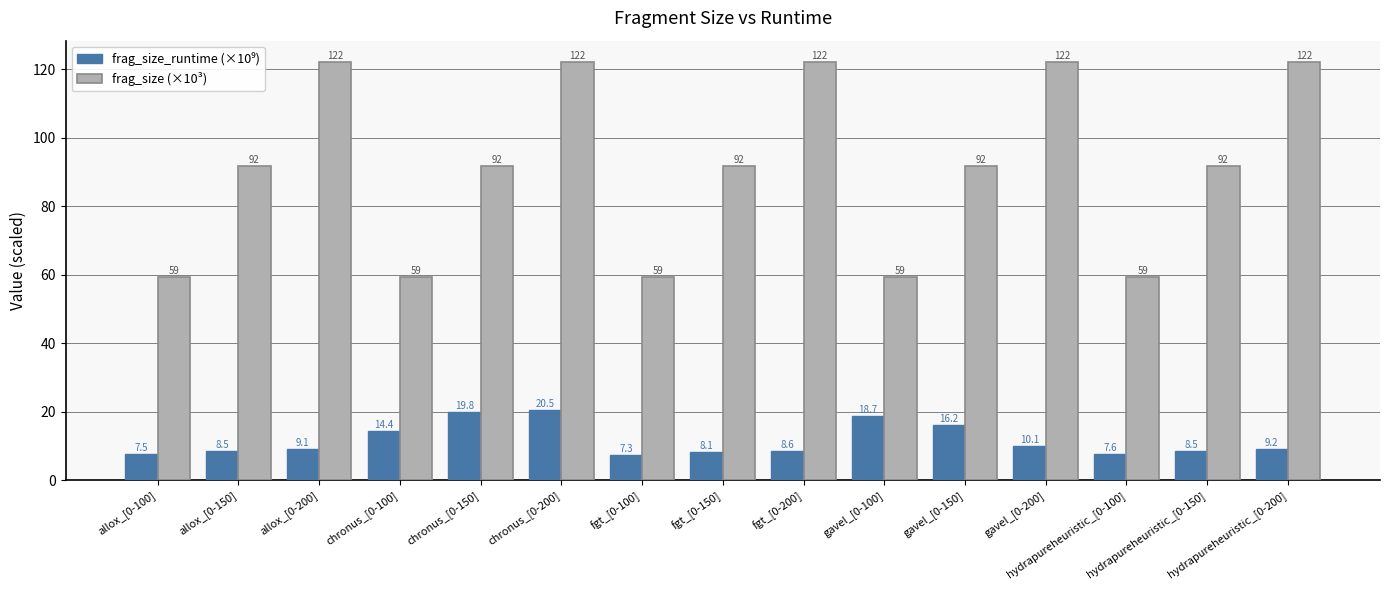

Which series has the largest total across all categories?

frag_size (×10³)